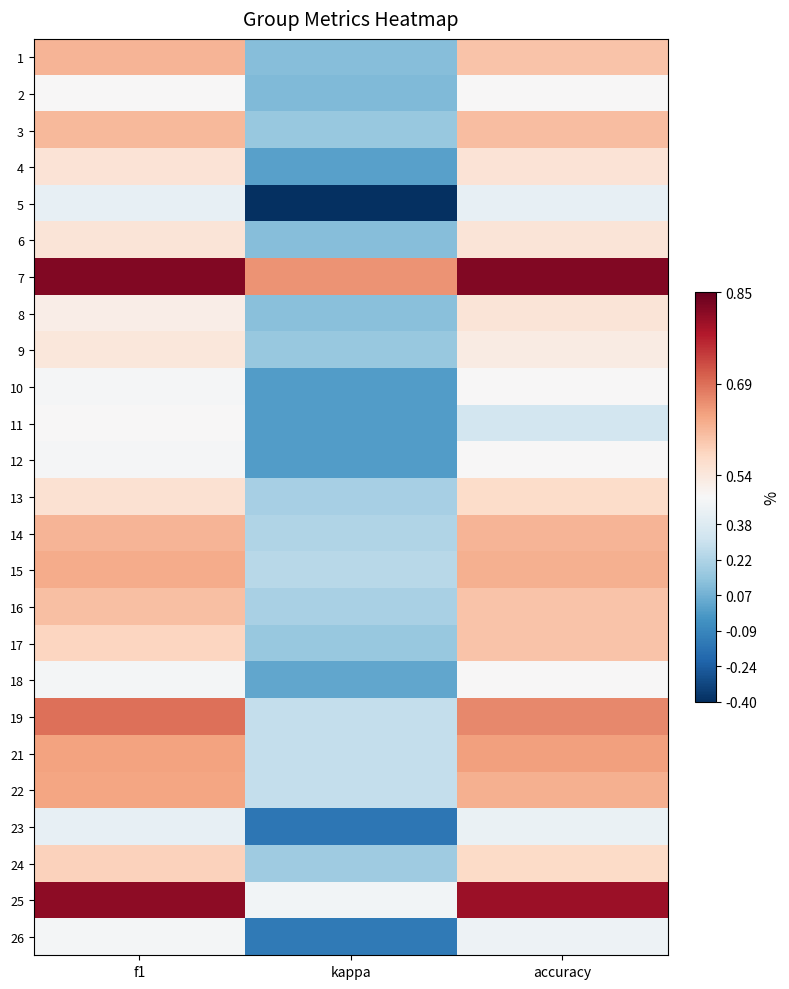

At accuracy, list the series in order from smallest to largest.

11, 5, 23, 26, 2, 10, 12, 18, 9, 6, 8, 4, 13, 24, 1, 16, 17, 3, 14, 15, 22, 21, 19, 25, 7